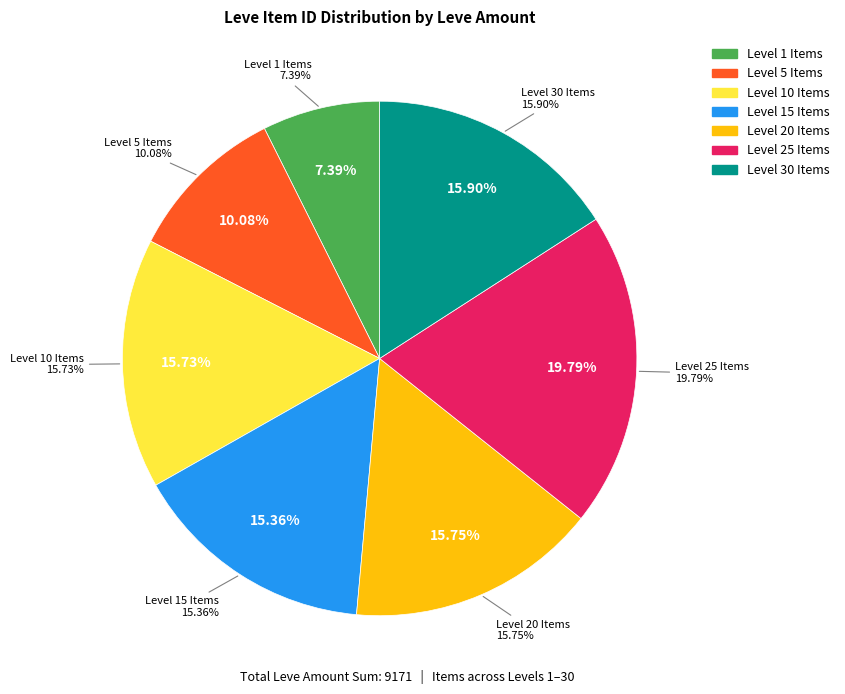

Is Bas-relief Steel Saw the majority of the pie?

No